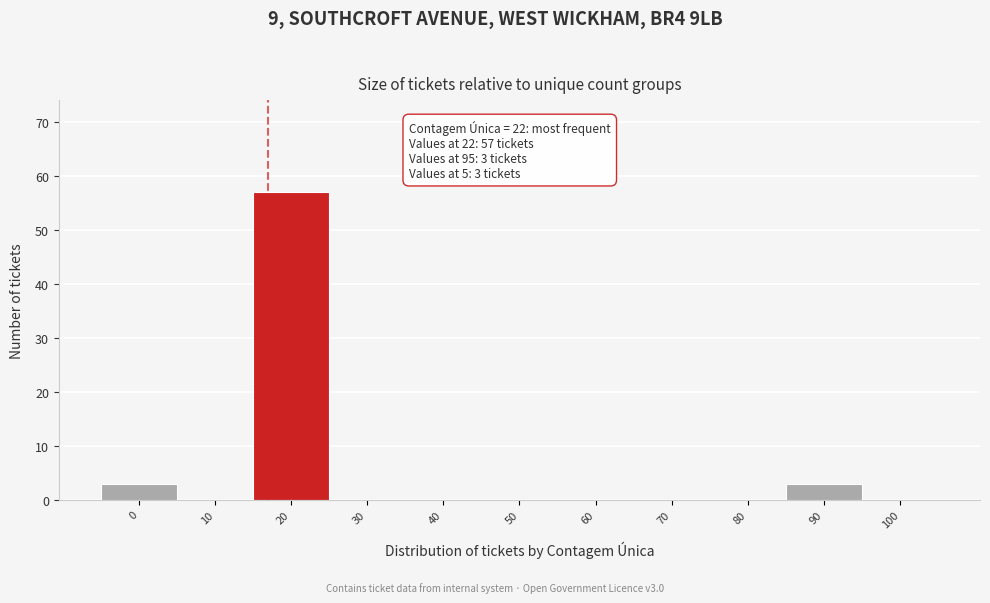

Reading left to right, transcribe all the data shown in this chart.

0=3	10=0	20=57	30=0	40=0	50=0	60=0	70=0	80=0	90=3	100=0